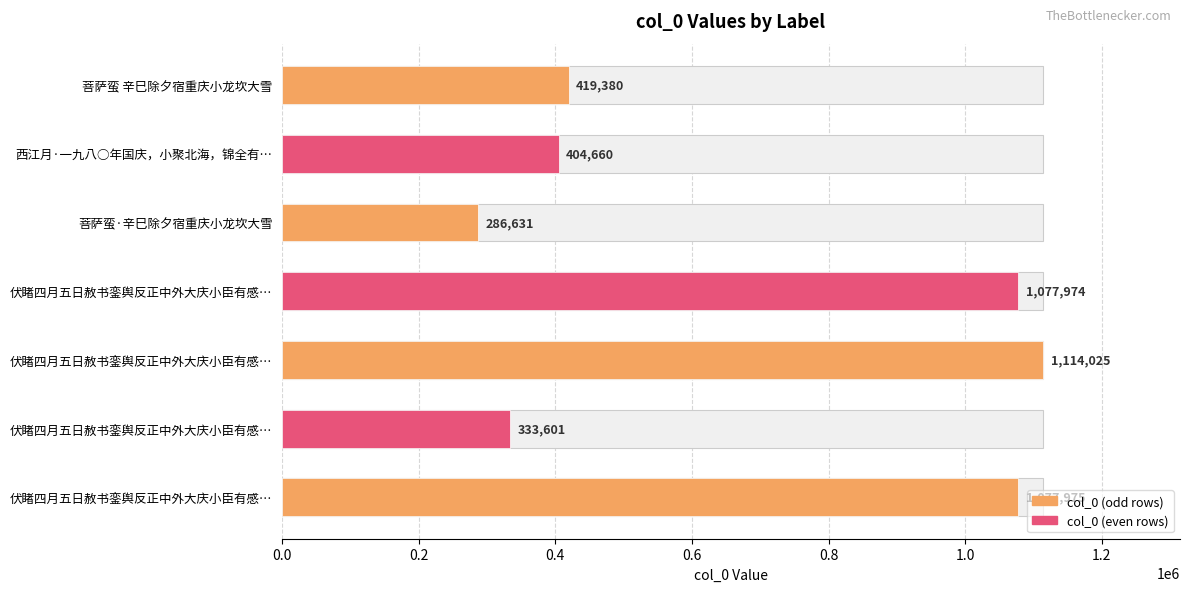

Reading left to right, what are all the values shown in this chart?

419380	404660	286631	1077974	1114025	333601	1077975